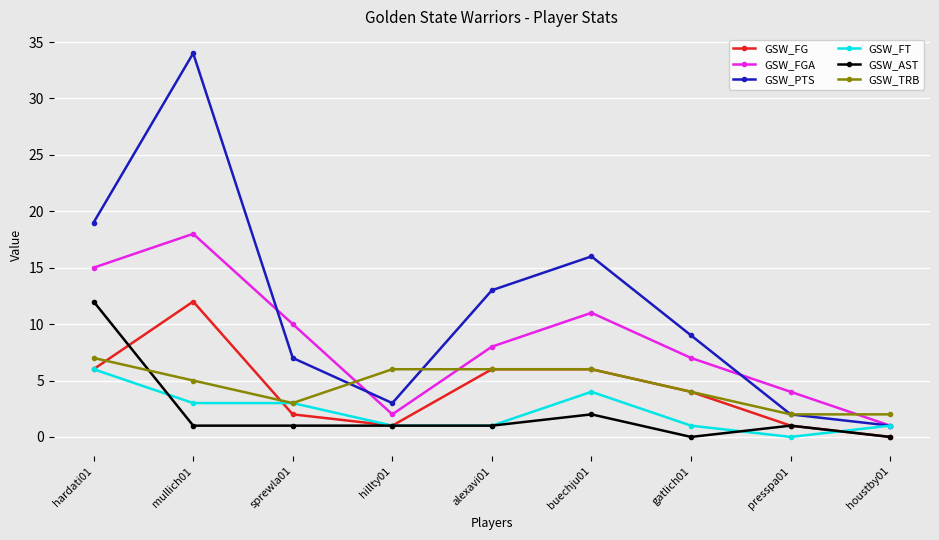

What is the label of the 2nd point from the left?

mullich01